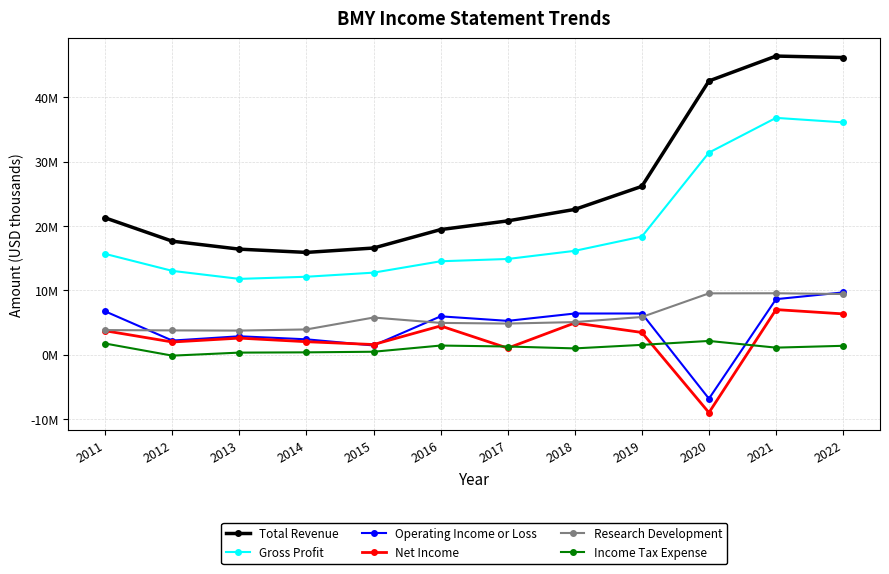

Does the chart have visible grid lines?

Yes